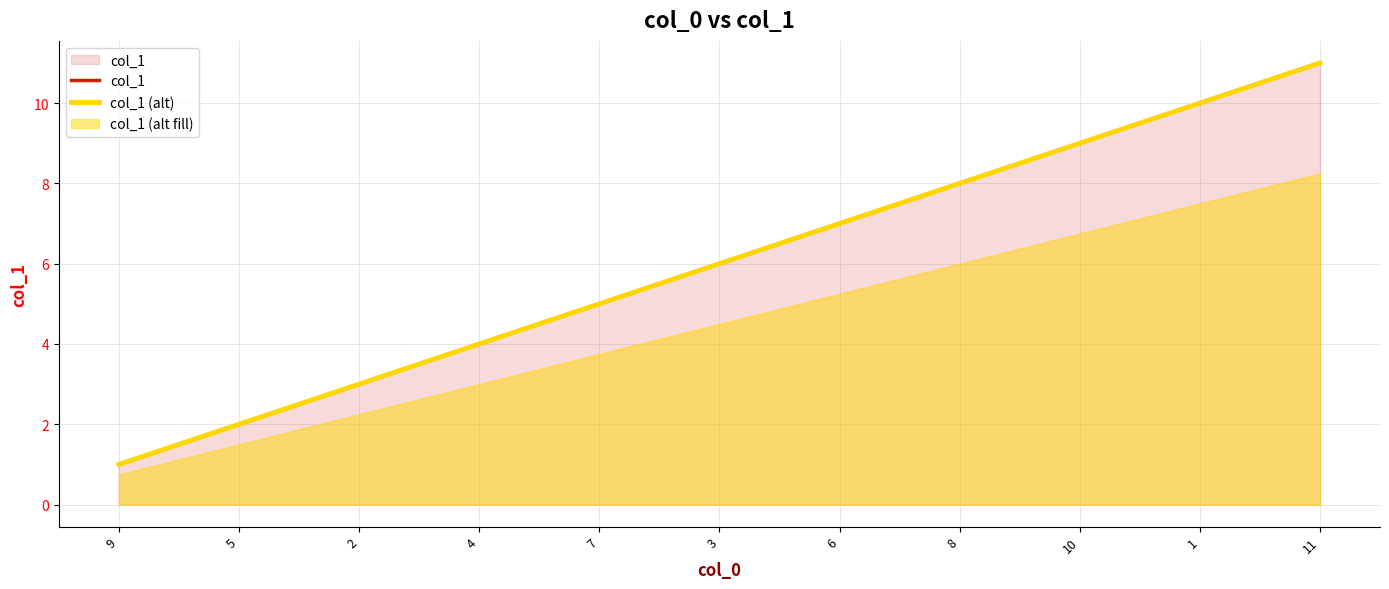

What is the label of the 3rd point from the right?

10